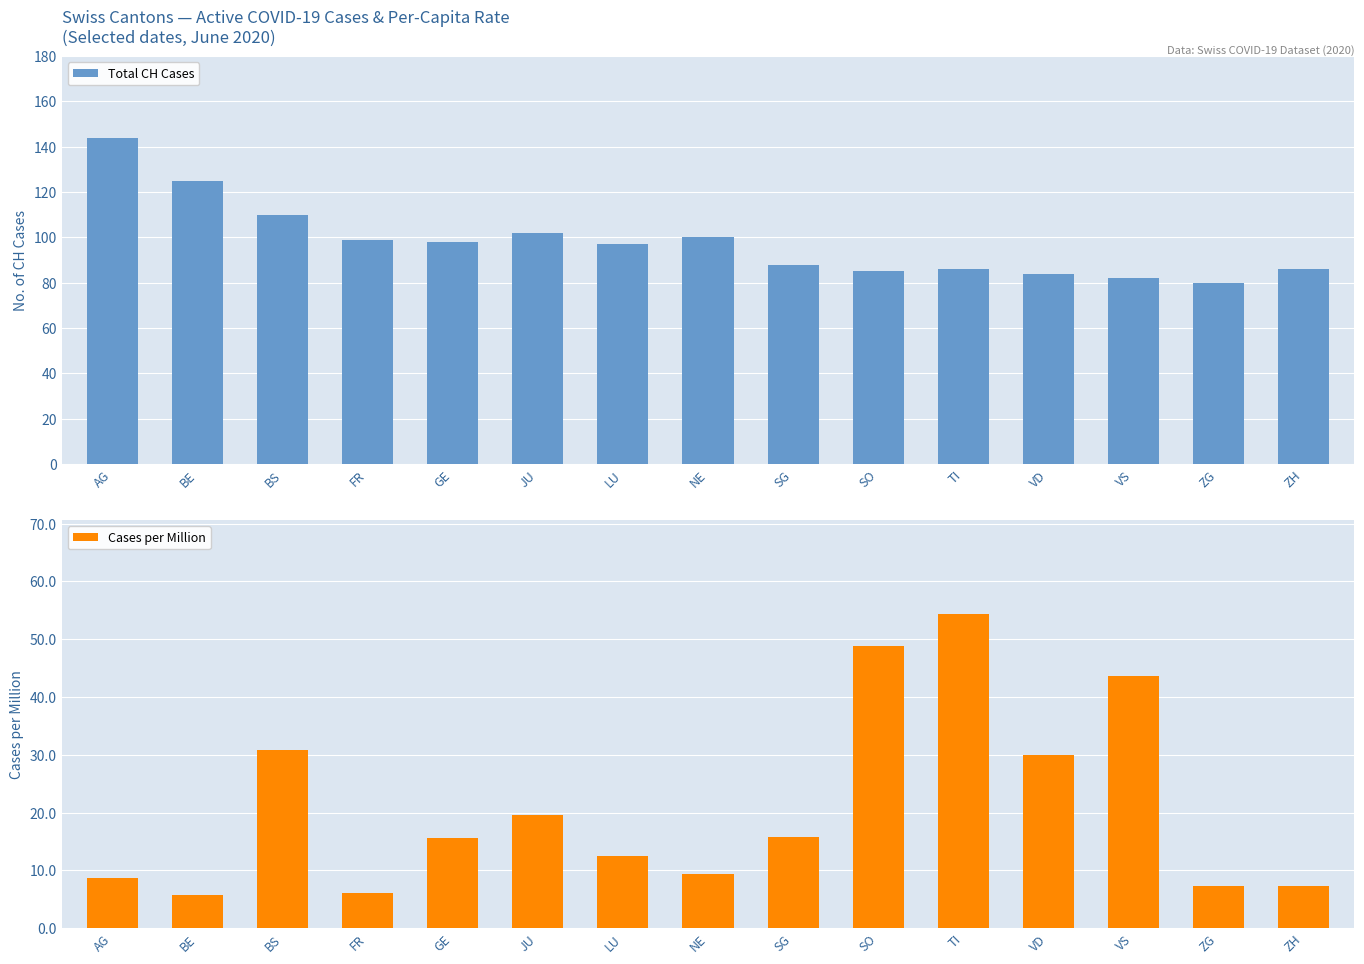

Is it true that Total CH Cases equals 161.6 at NE?

False